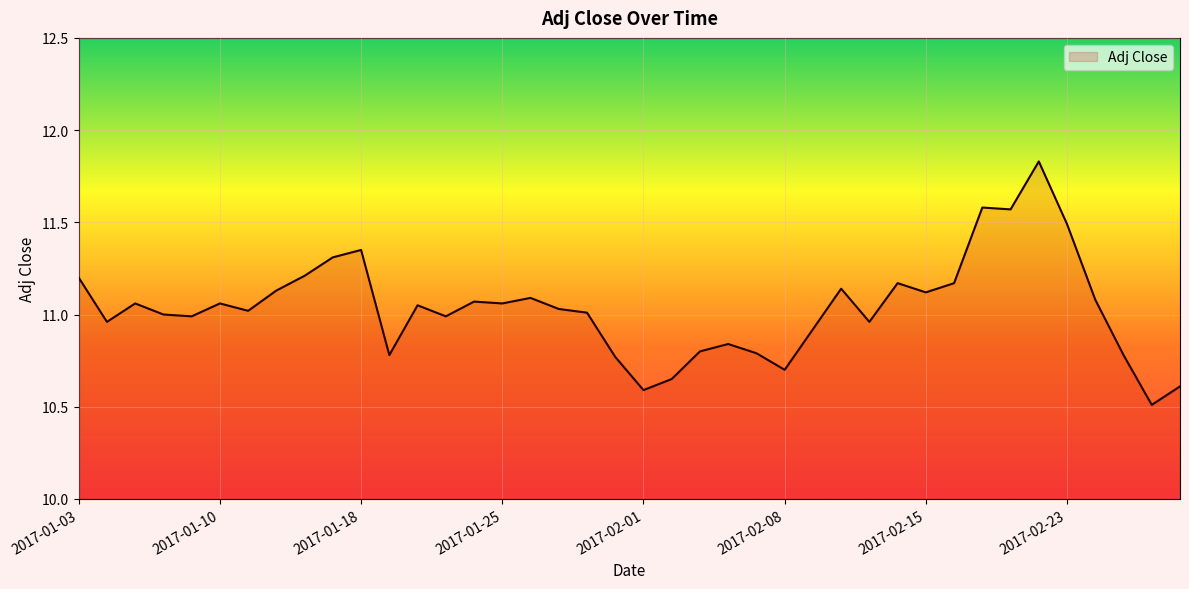

What is the smallest value displayed?

10.5